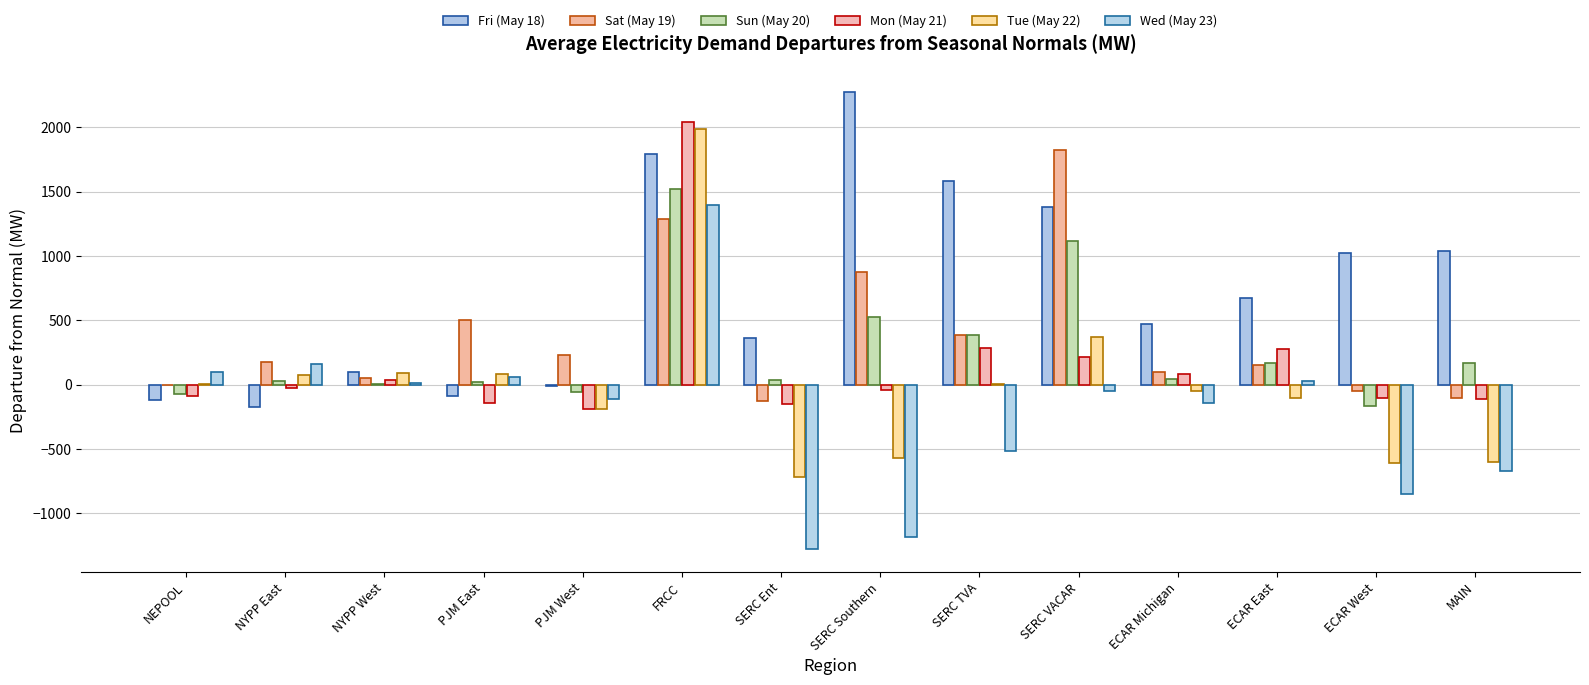

Is it true that Mon (May 21) equals -192.5 at PJM West?

True